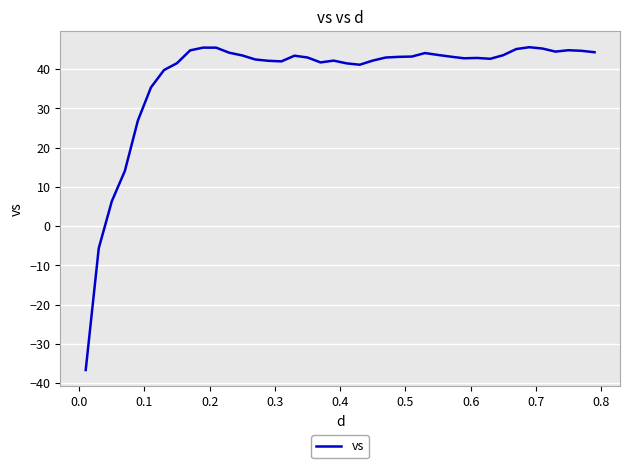

What is the difference between the maximum and minimum values?

82.2